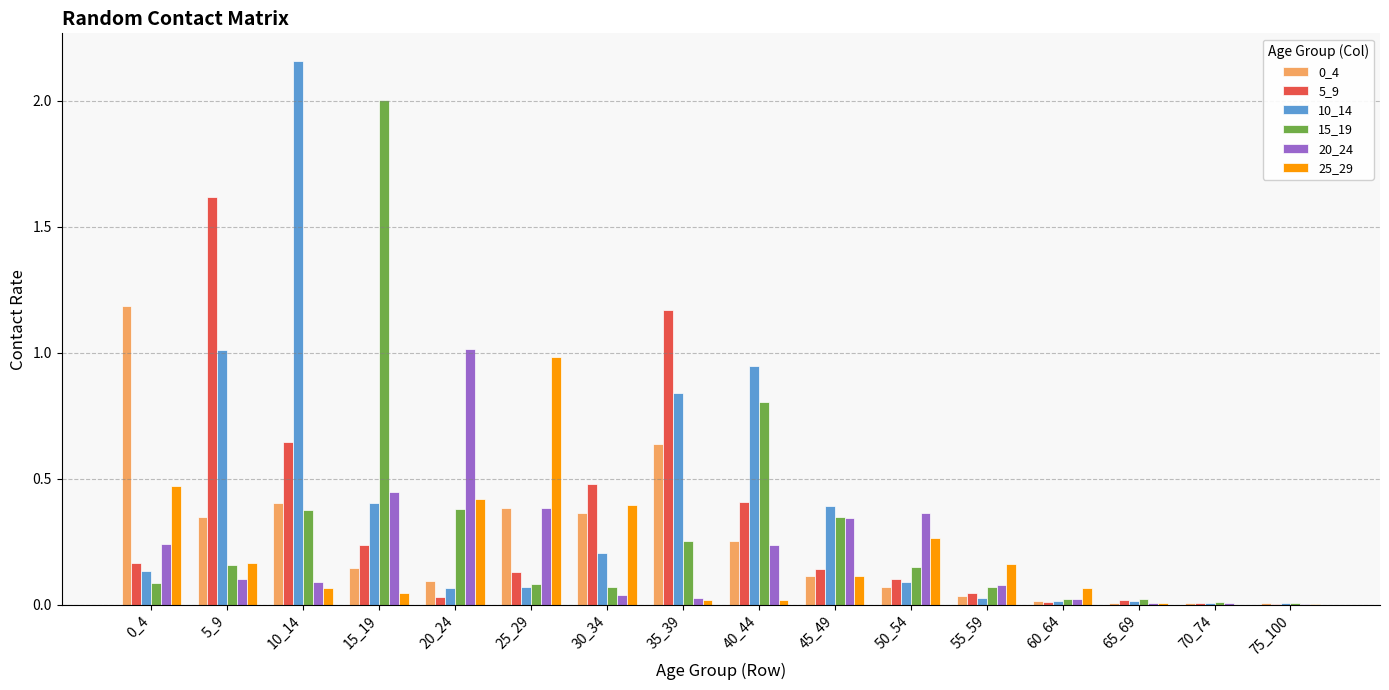

What is the sum of all 25_29 values?

3.2